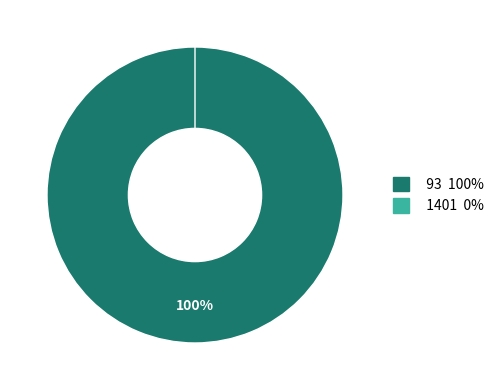

To the nearest percent, what is the difference between the largest and smallest slice percentages?

100%